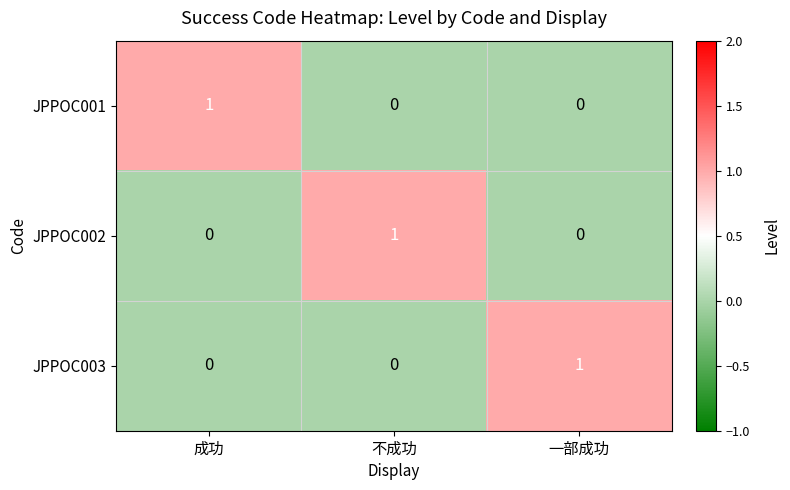

Count the JPPOC001 values in the range 0 to 1.

3